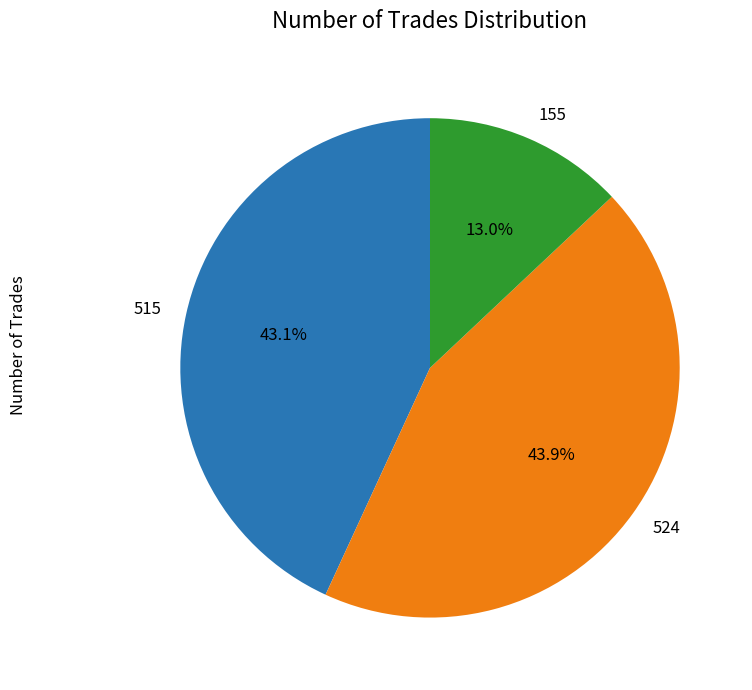

Does 524 account for over 50% of the chart?

No